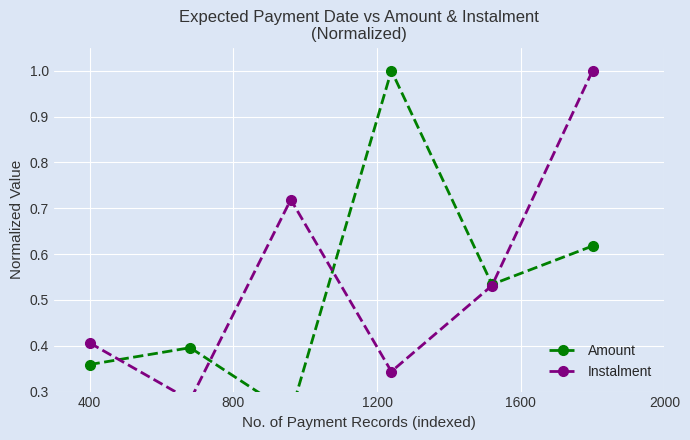

Between 1200 and 400, which is larger?

1200